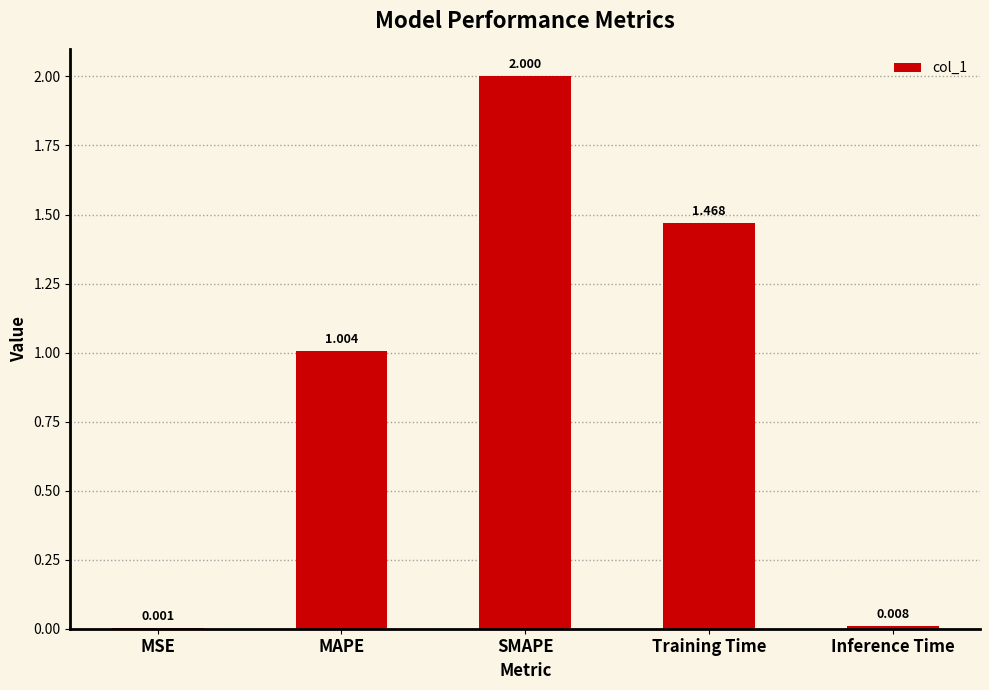

How many distinct data groups are displayed?

1